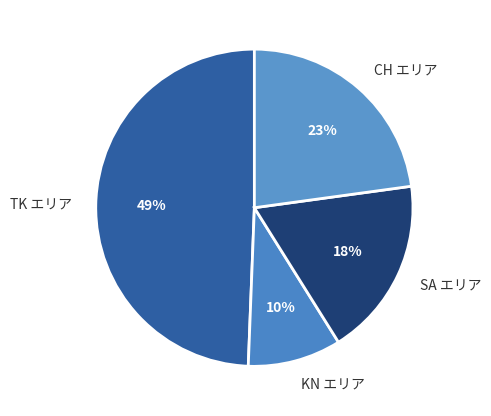

Rank the categories by value from lowest to highest.

KN エリア, SA エリア, CH エリア, TK エリア